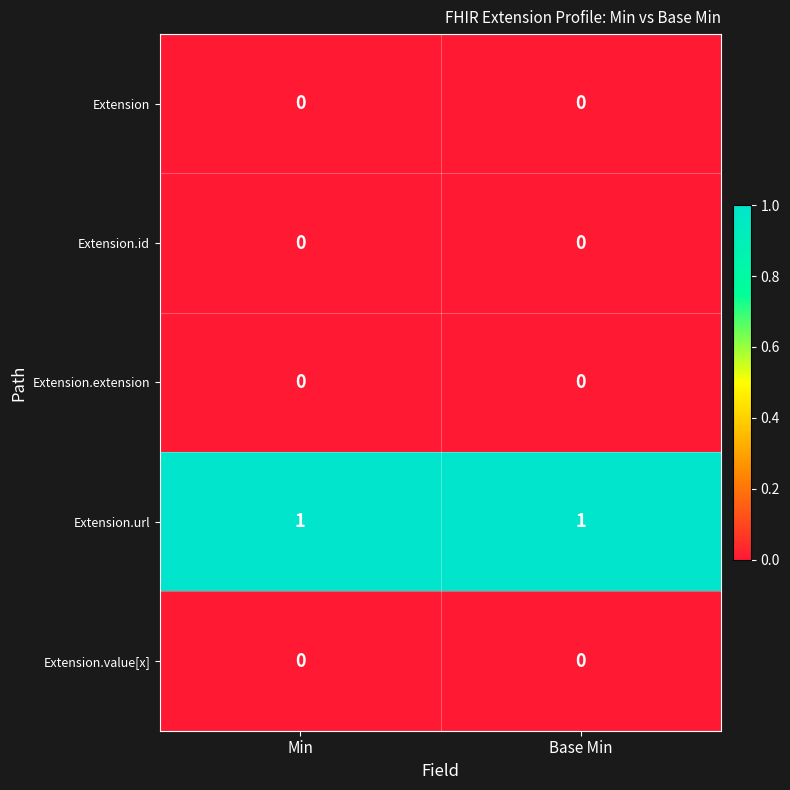

Is it true that Extension.url equals 1 at Min?

True